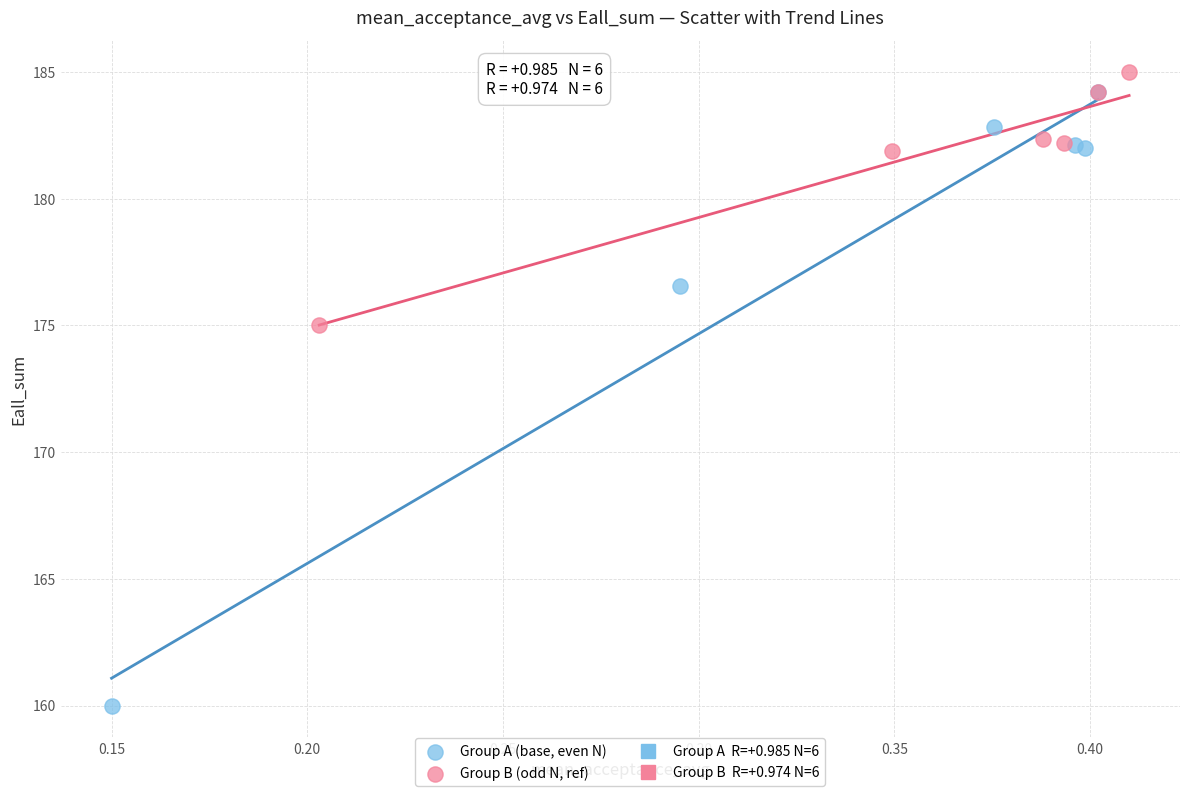

Which series reaches the minimum Y coordinate?

Group A (base, even N)